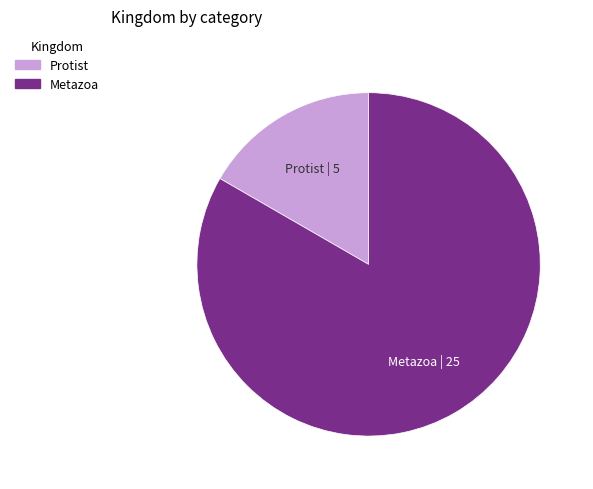

Which slice is the smallest?

Protist